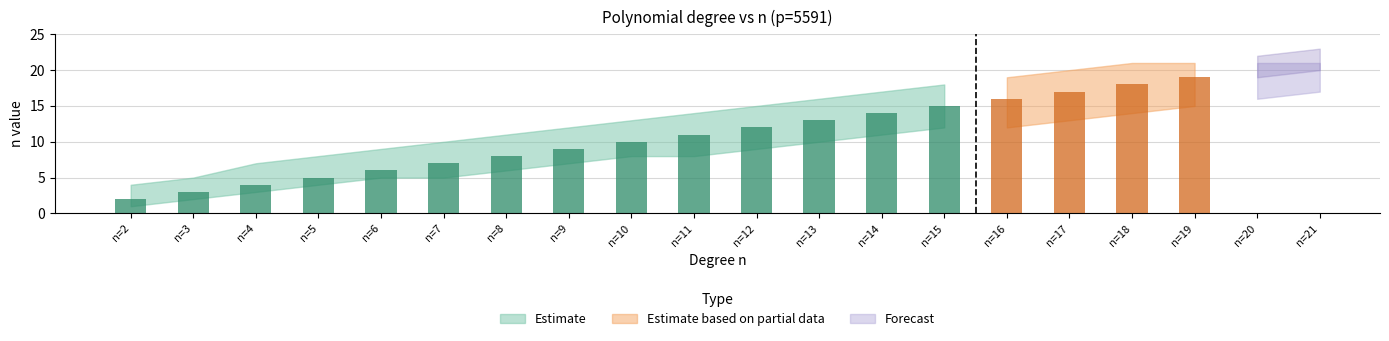

At which category is the sum across all series the highest?

21